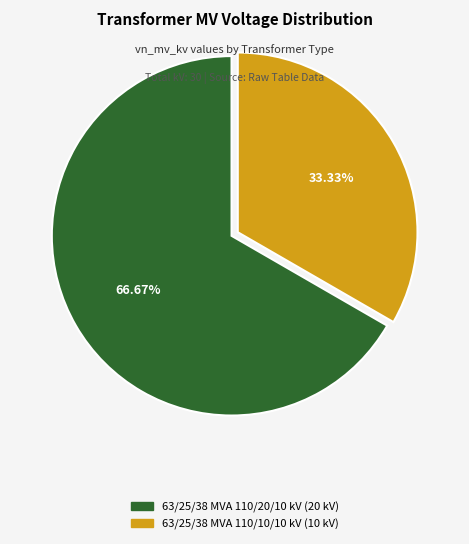

How many slices are in this pie chart?

2